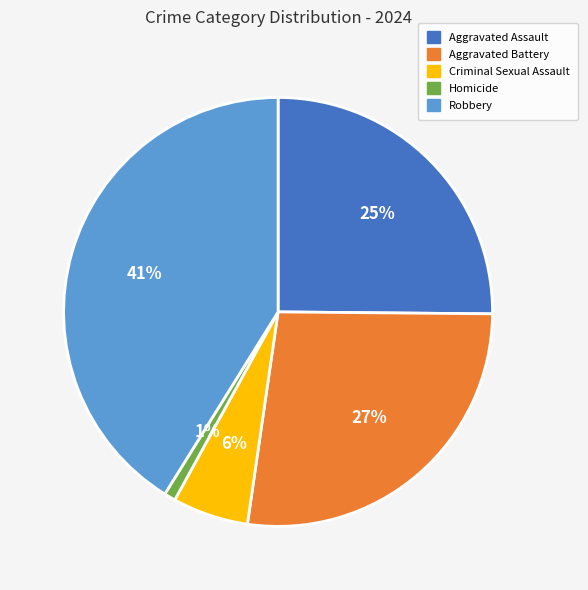

Is it true that Robbery is 27% of the pie?

False